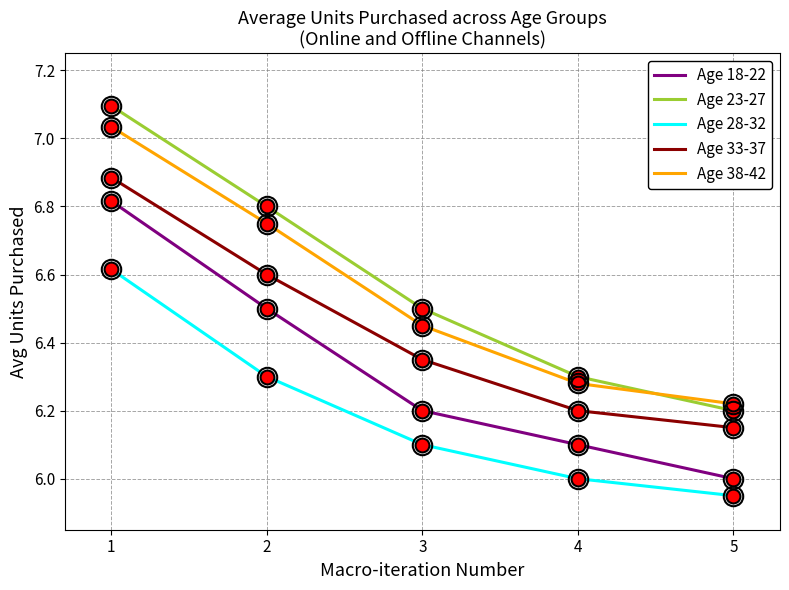

How many Age 33-37 values are between 6 and 7?

5